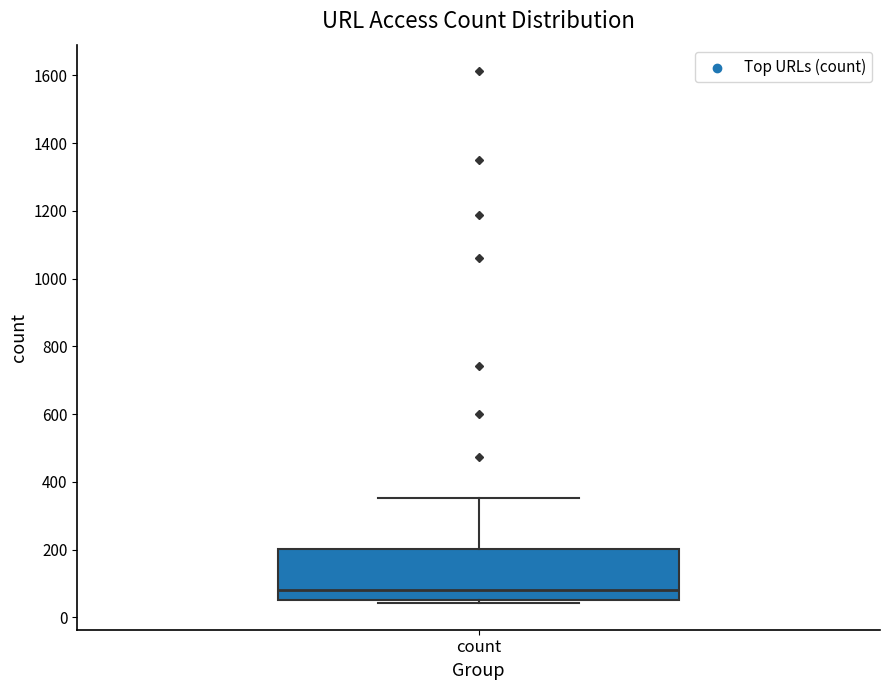

Transcribe this box plot: give where the median line is, the range the box spans, and where the two whiskers end, as read against the y-axis. The values are not printed on the chart, so give them approximately, as read against the axis.

median 80, box 60 to 200, whiskers 40 to 360